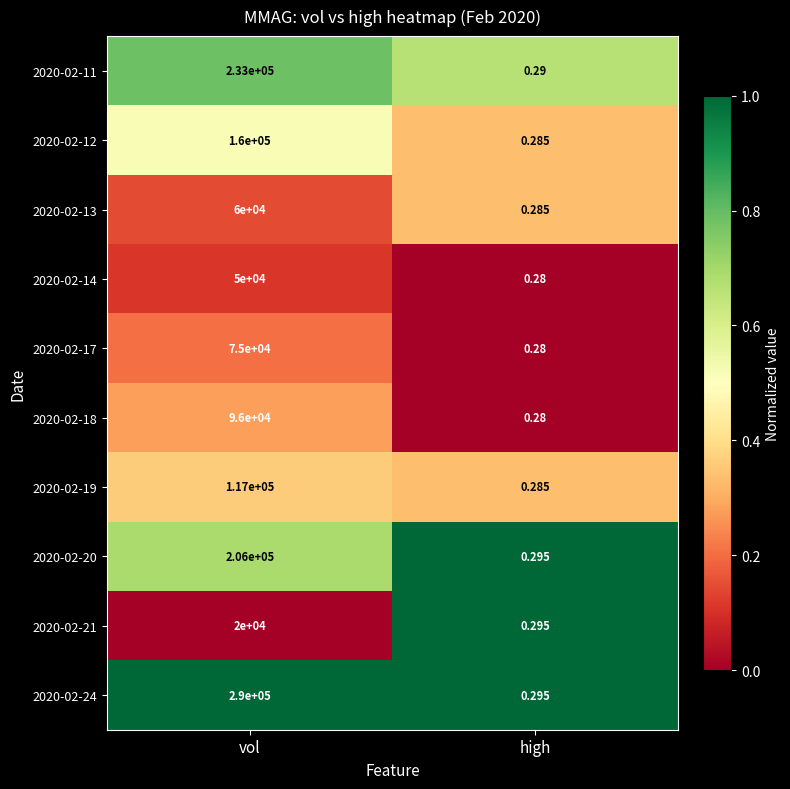

At which category does the chart reach its minimum across all series?

high